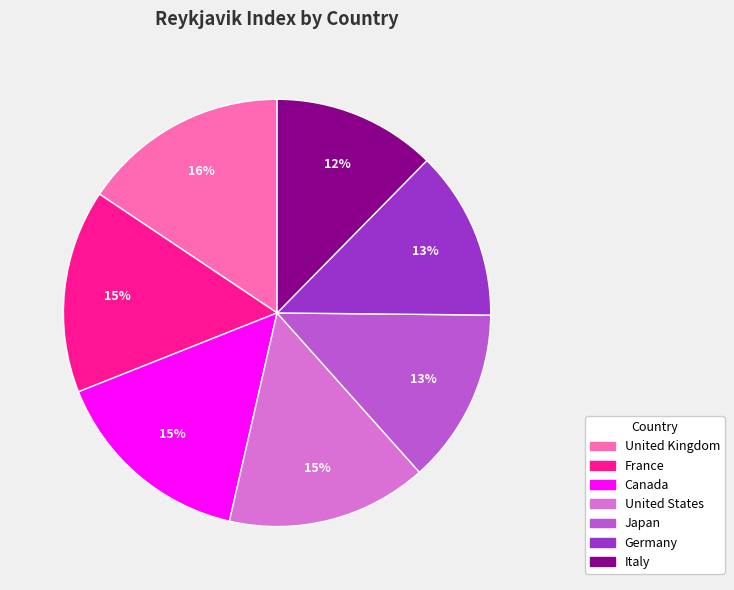

To the nearest percent, what is the combined percentage of Germany and Italy?

25%